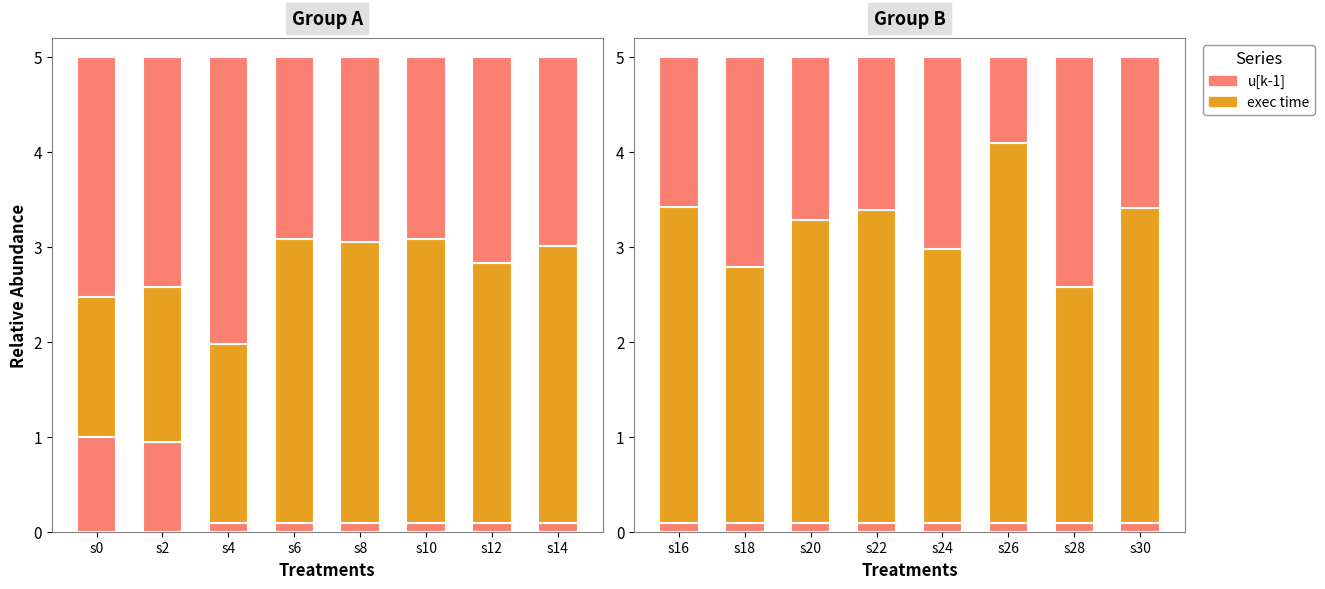

What is the highest value of the exec time series?

4.0